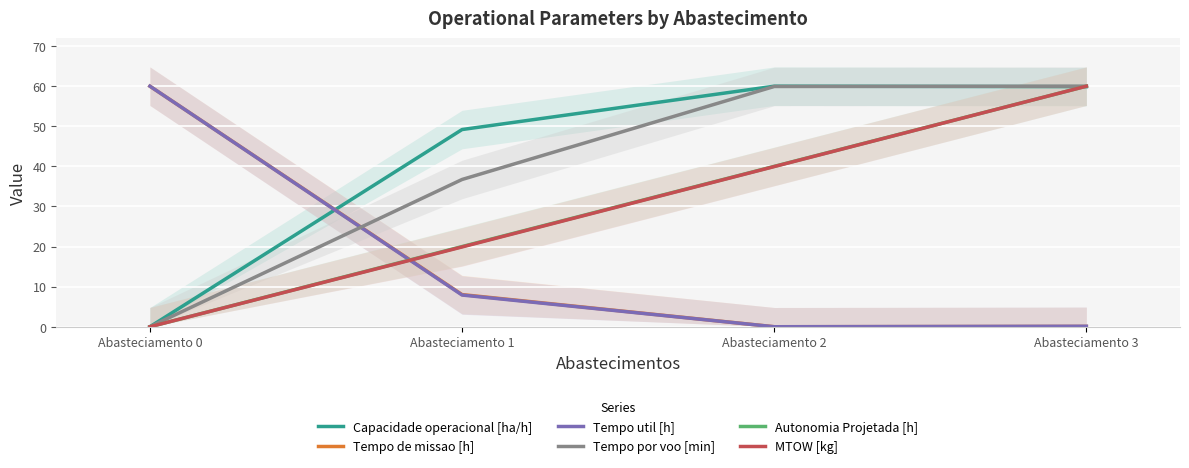

Read the Tempo de missao [h] value at Abasteciamento 1.

8.0